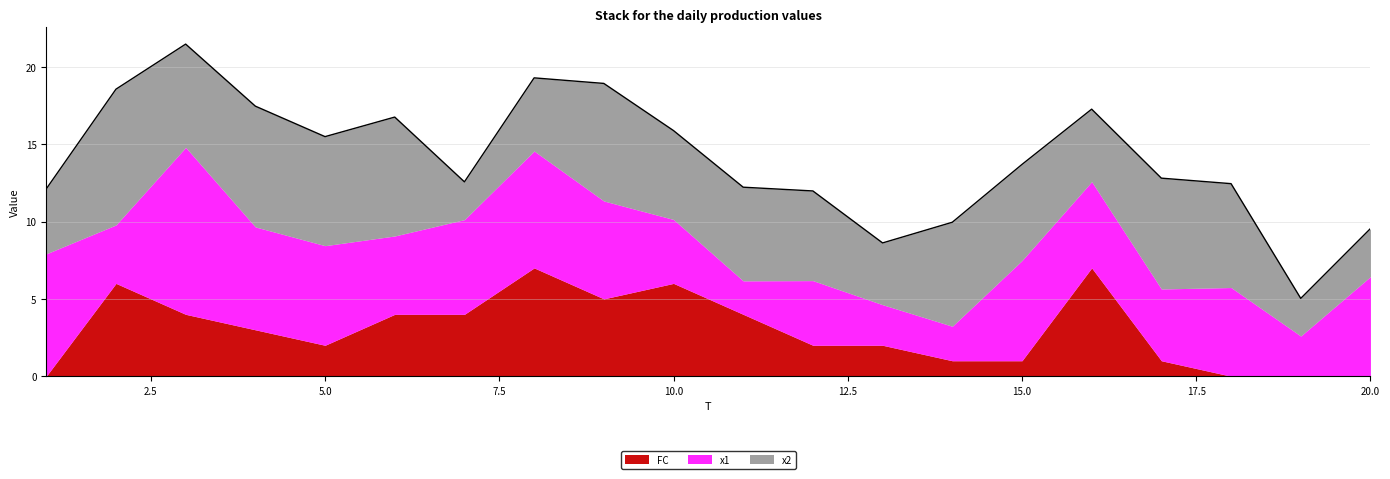

Which category has the highest value across all series?

3